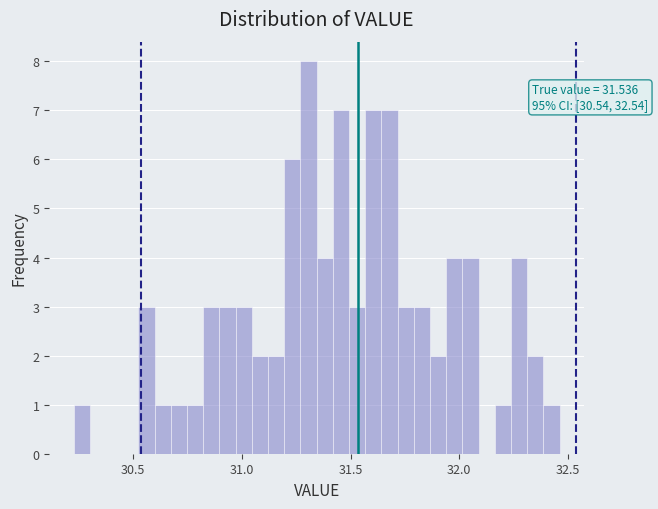

Read against the x-axis, roughly where is the centre of the tallest bar?

31.30